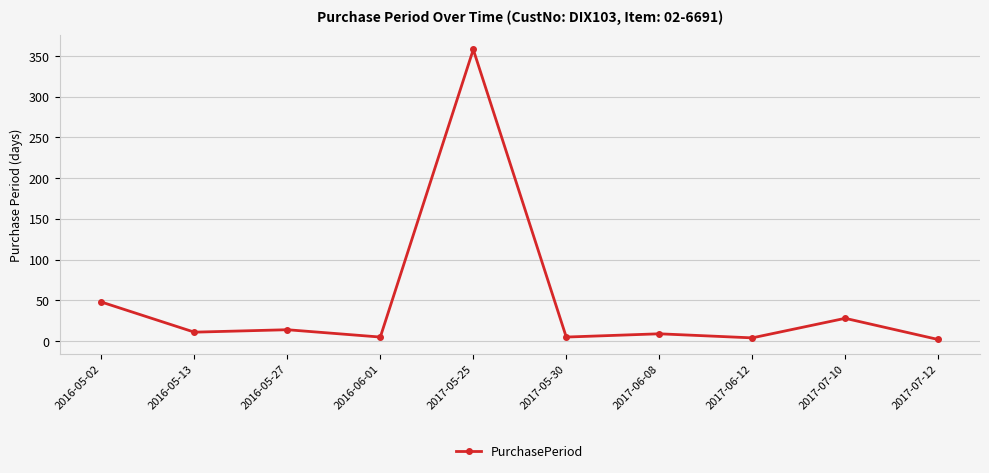

How many values are below 11?

5